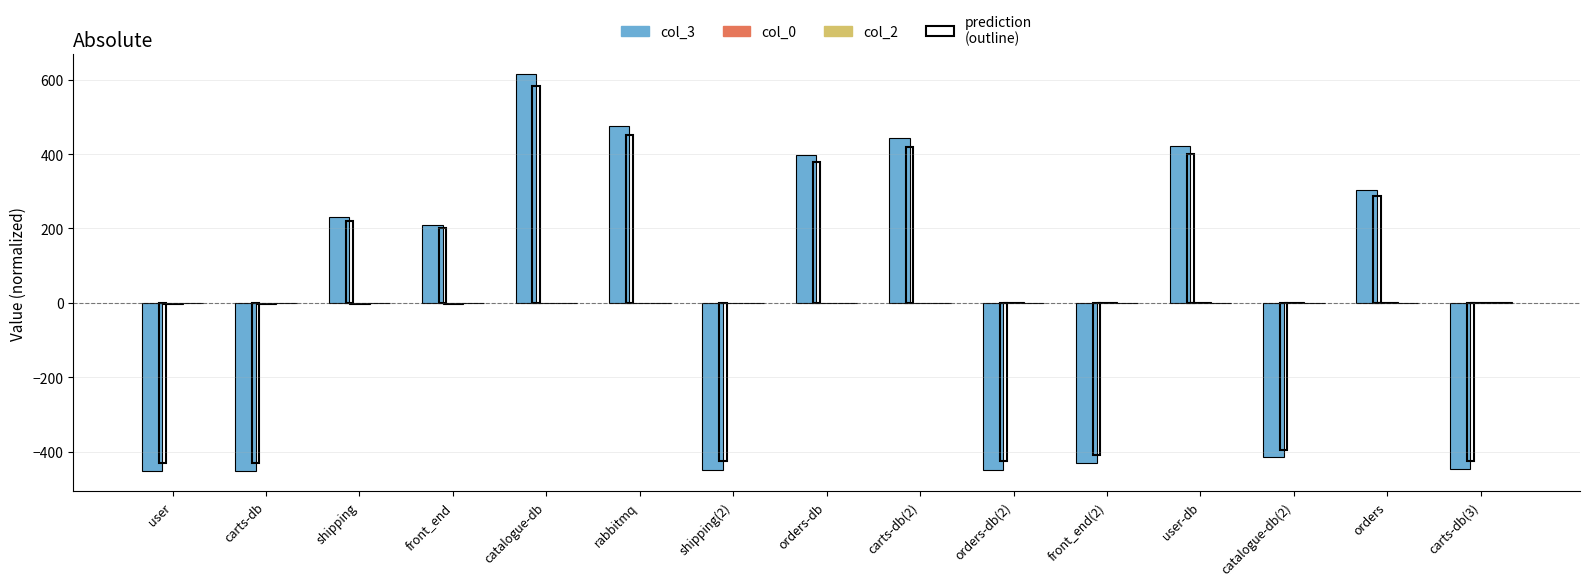

How many series are shown in this chart?

3